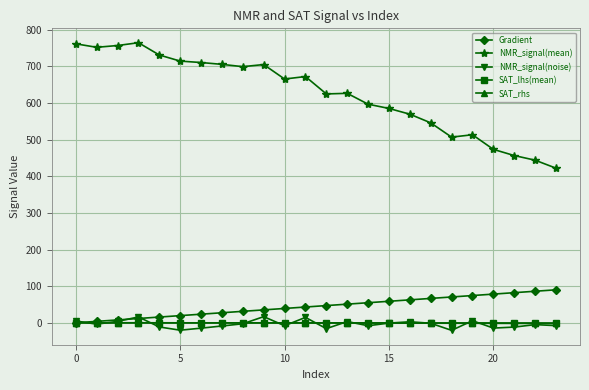

How many values in the Gradient series are below 46?

12